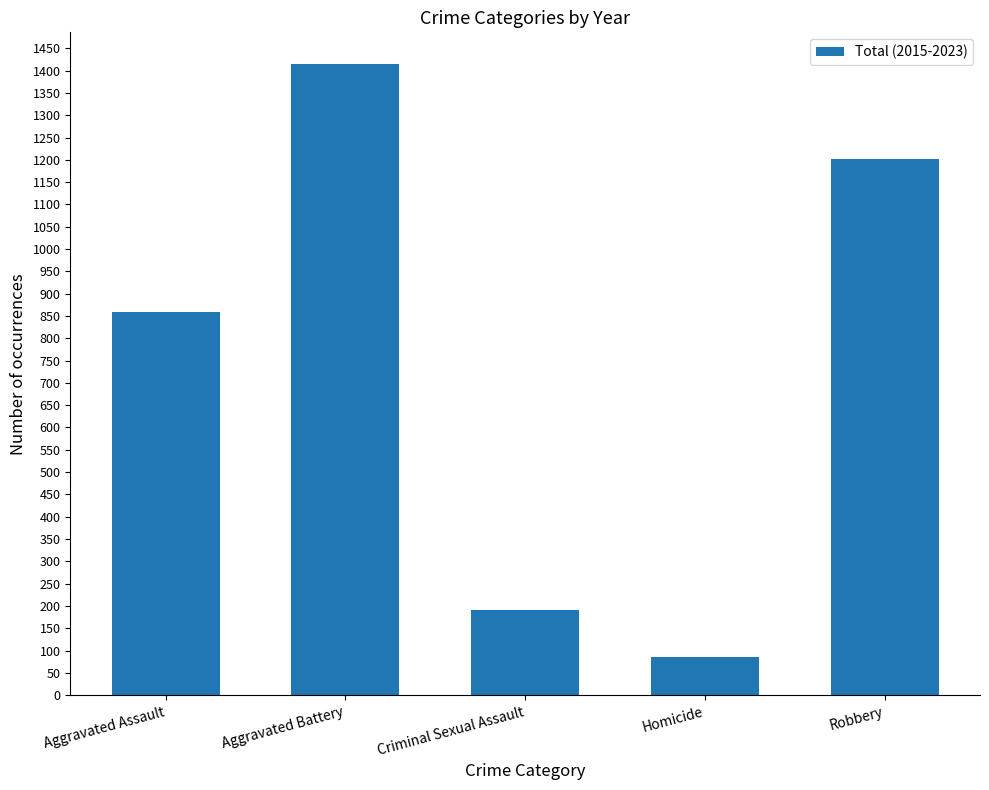

Rank the categories by value from lowest to highest.

Homicide, Criminal Sexual Assault, Aggravated Assault, Robbery, Aggravated Battery